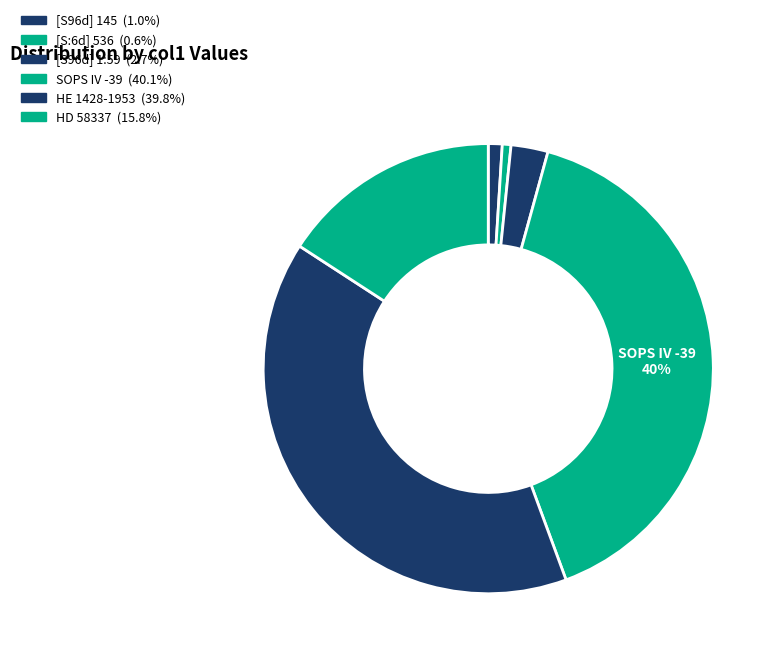

The [S96d] 145 slice represents 1% of the pie. True or false?

True